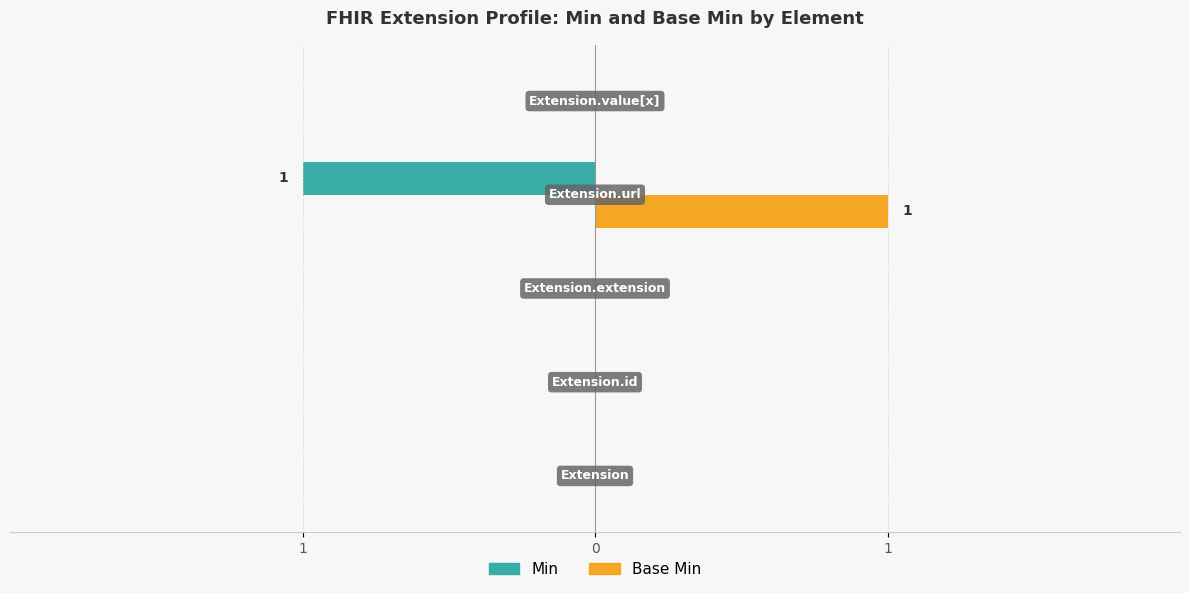

Rank the series by their maximum value, from highest to lowest.

Base Min, Min